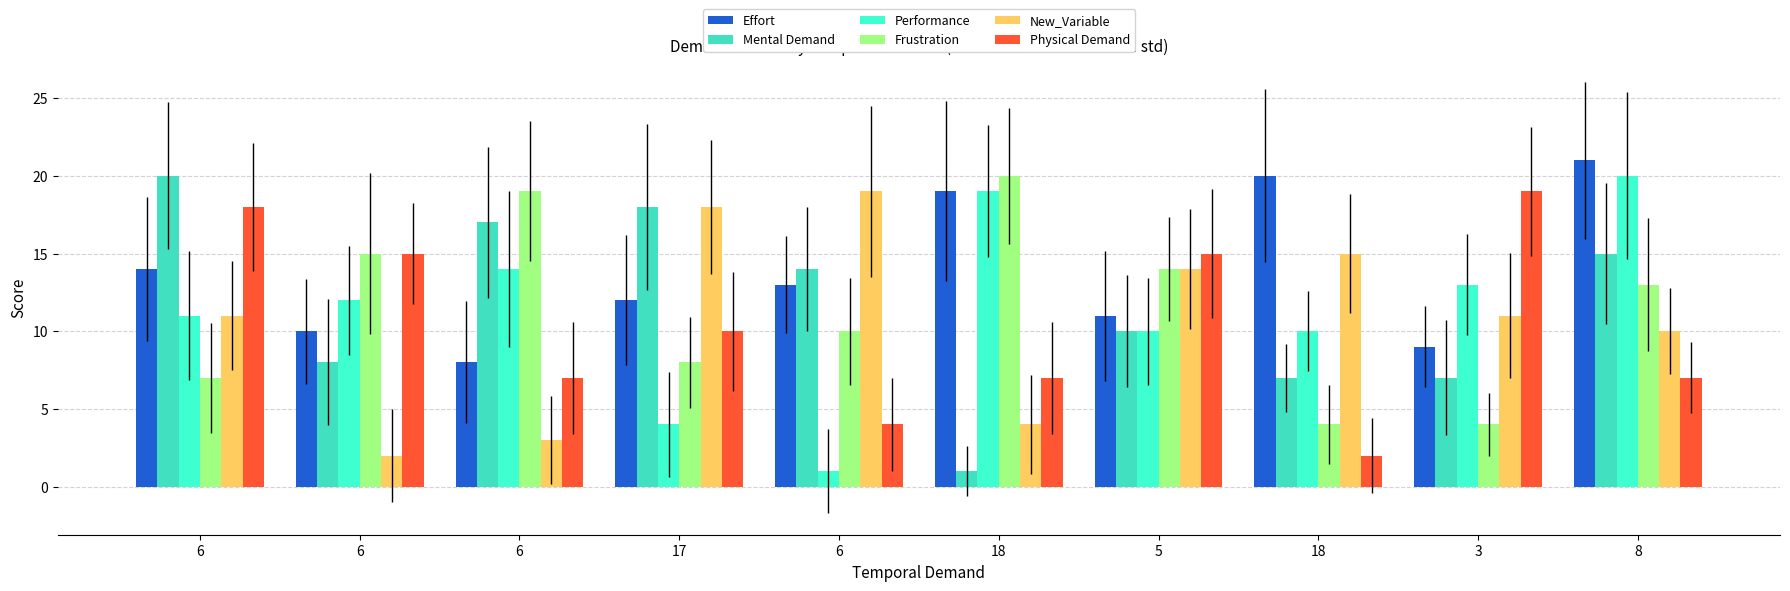

Which series has the widest spread of values?

Mental Demand